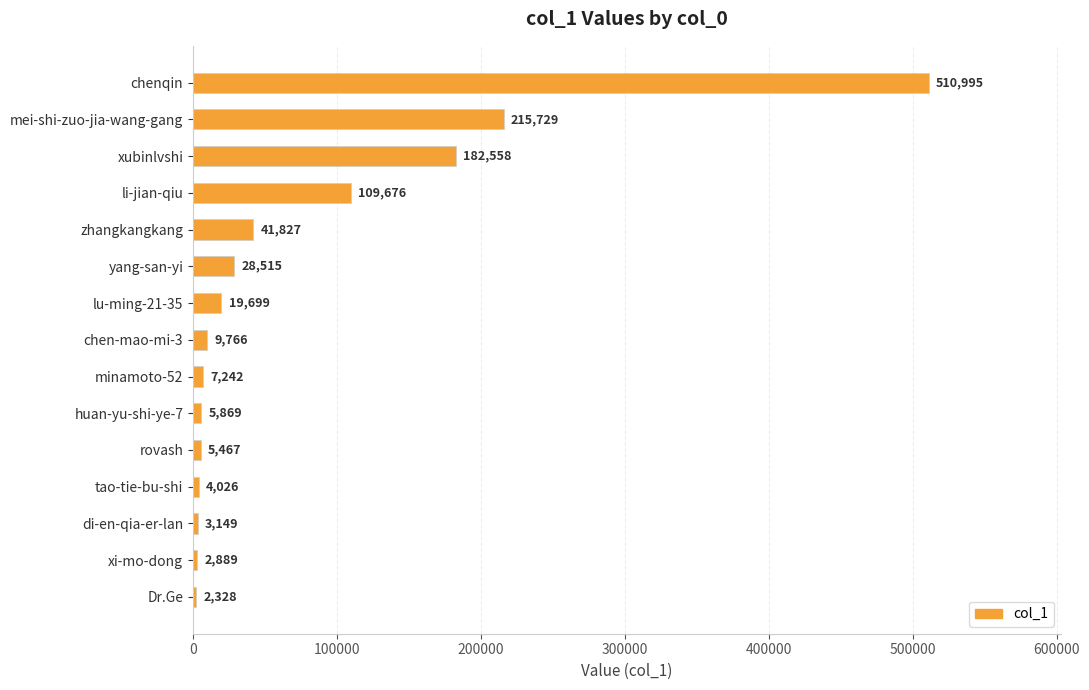

What is the greatest value displayed?

510995